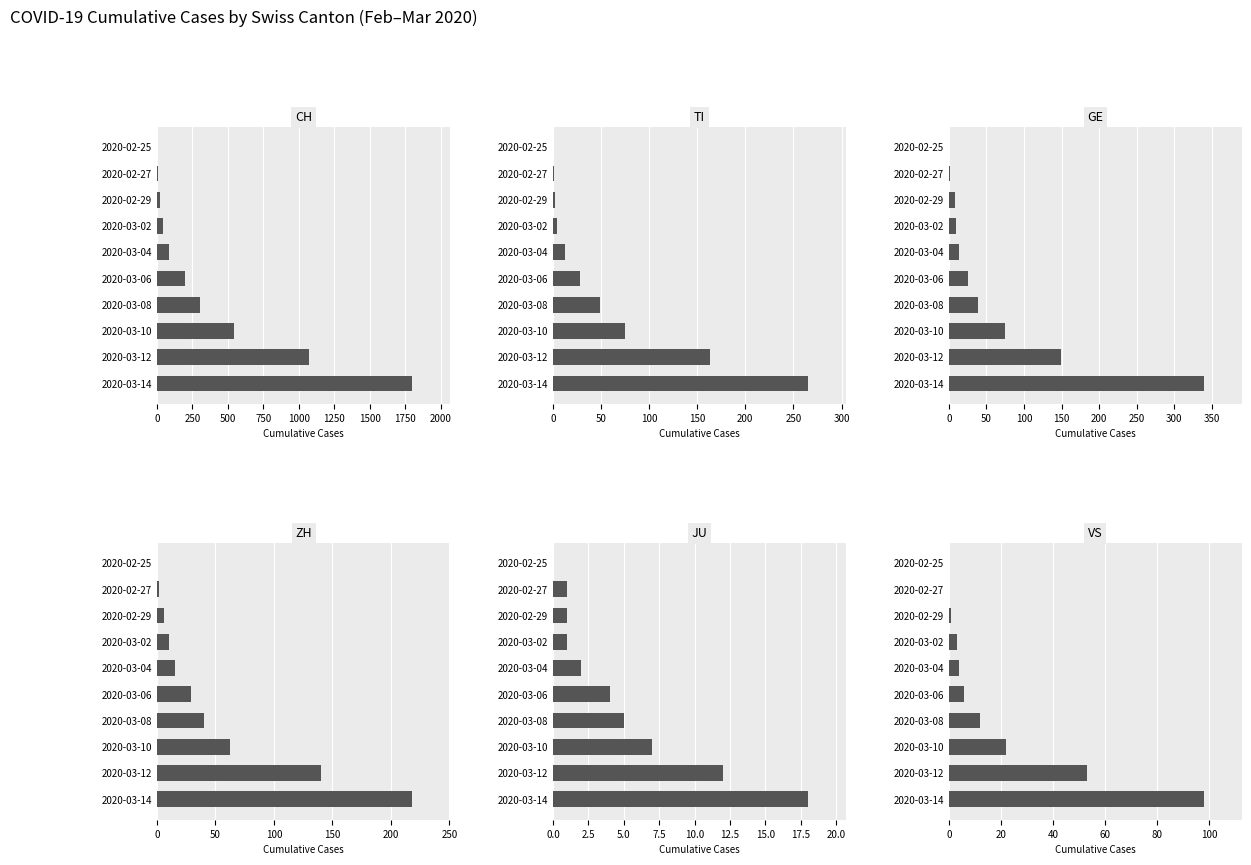

At 1500, list the series in order from largest to smallest.

CH, TI, ZH, GE, VS, JU